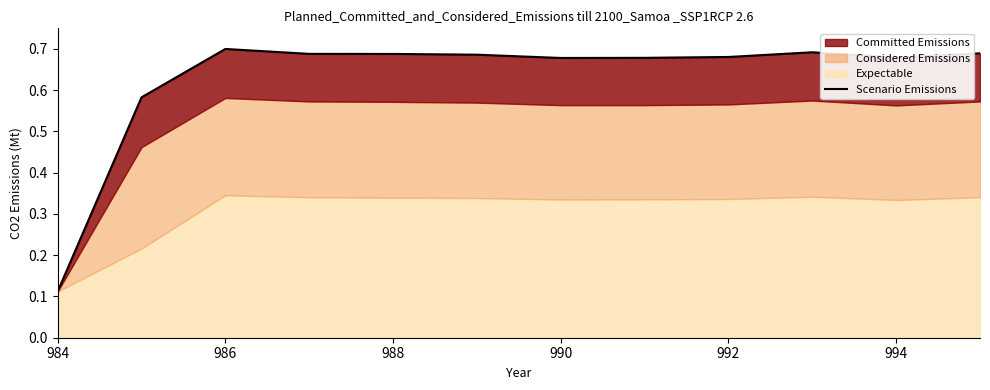

How many points are lower than both their immediate neighbors (excluding endpoints)?

2